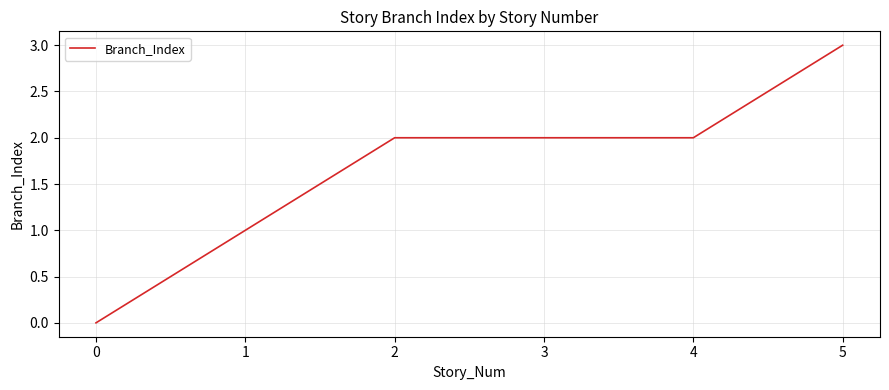

What is the sum of all values?

10